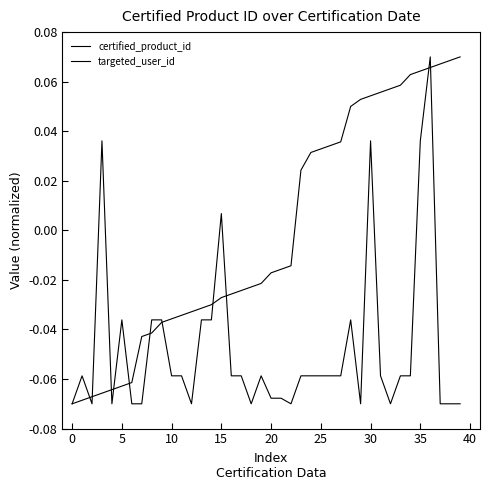

Rank the series by their maximum value, from lowest to highest.

certified_product_id, targeted_user_id